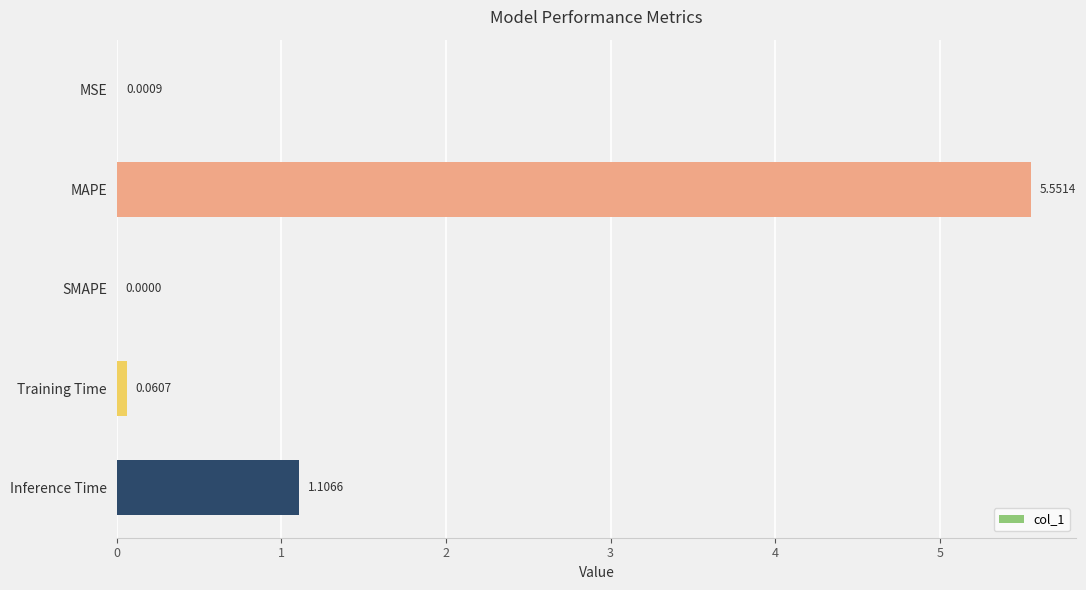

What is the sum of all values?

6.7